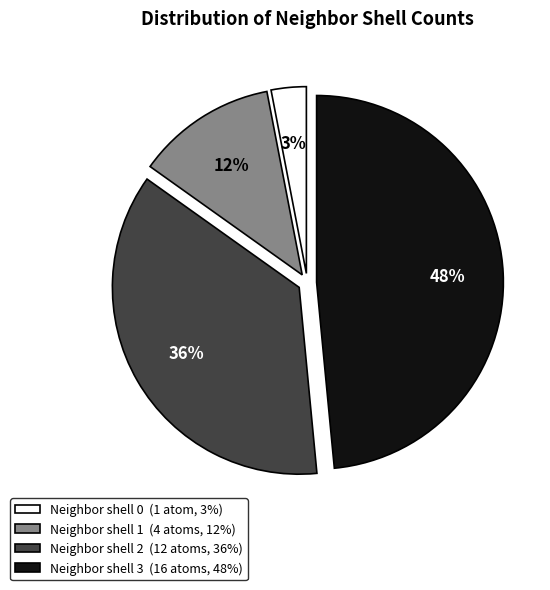

To the nearest percent, what is the difference between the largest and smallest slice percentages?

45%